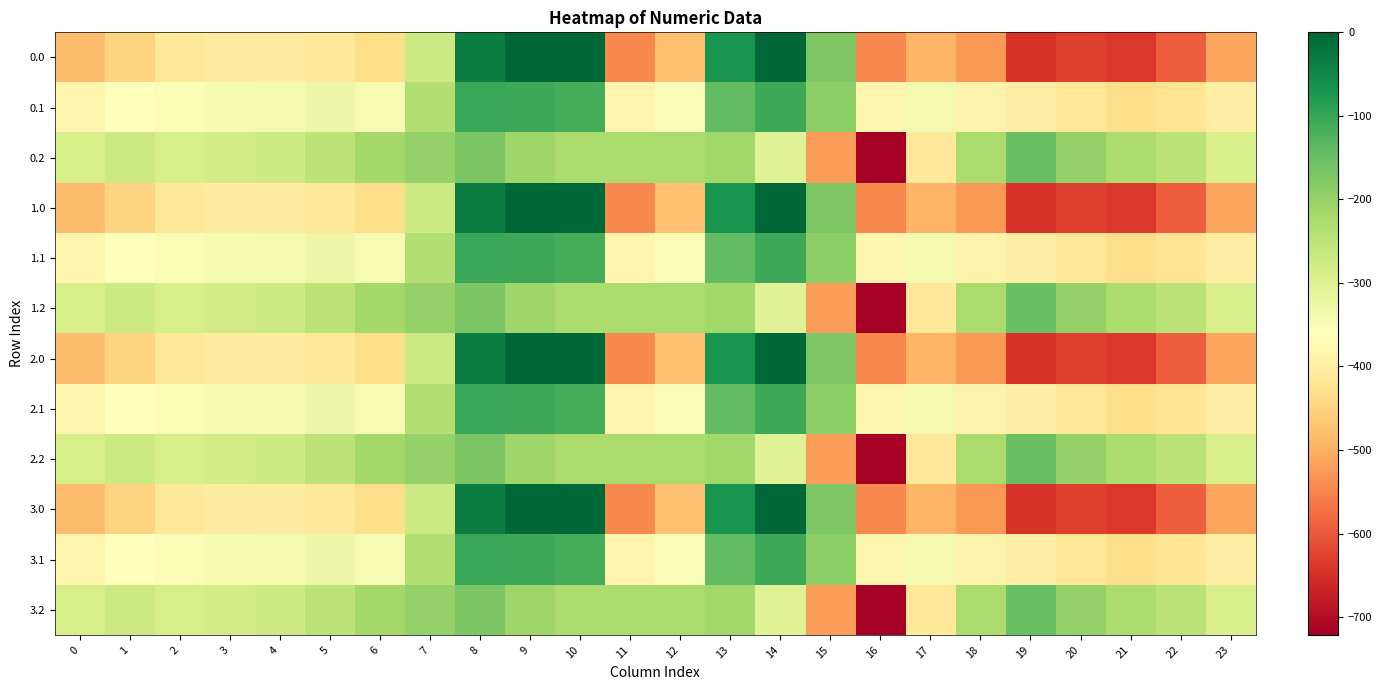

Rank the series by their maximum value, from lowest to highest.

0.2, 1.2, 2.2, 3.2, 0.1, 1.1, 2.1, 3.1, 0.0, 1.0, 2.0, 3.0